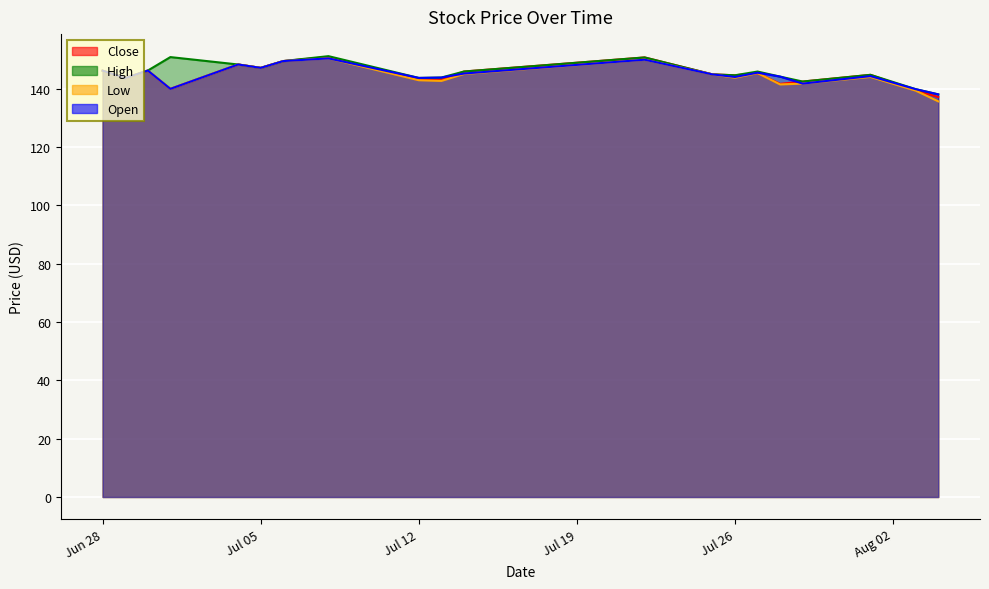

Does the chart display data point markers on the line(s)?

No